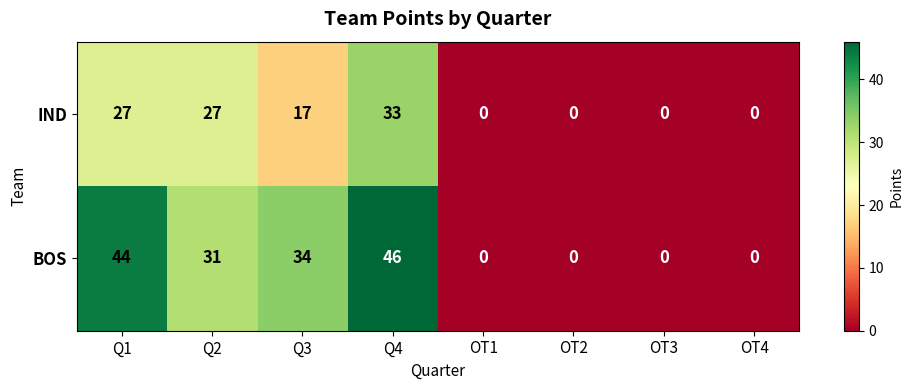

How many data points in IND are less than 17?

4